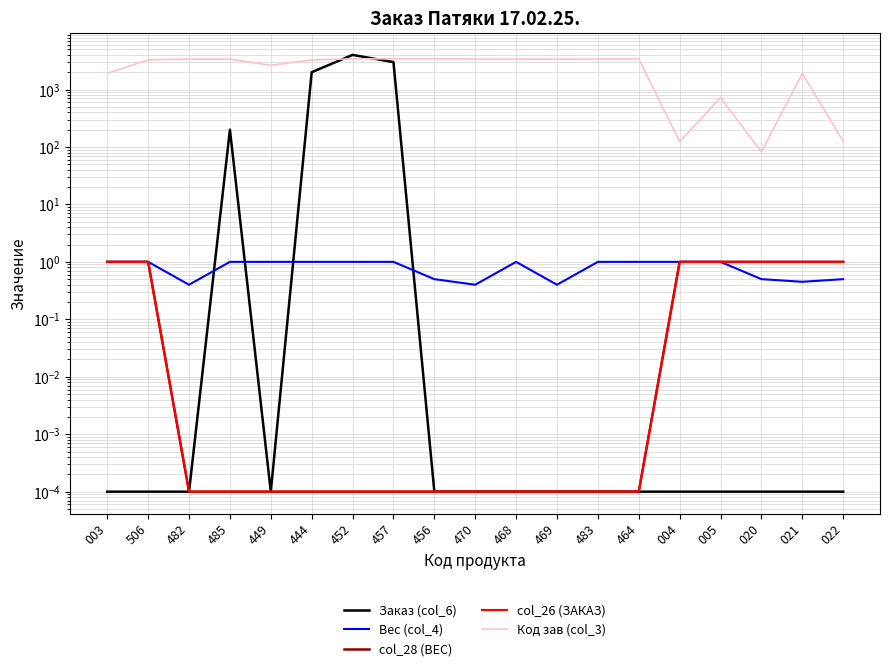

Which series has the largest total across all categories?

Код зав (col_3)